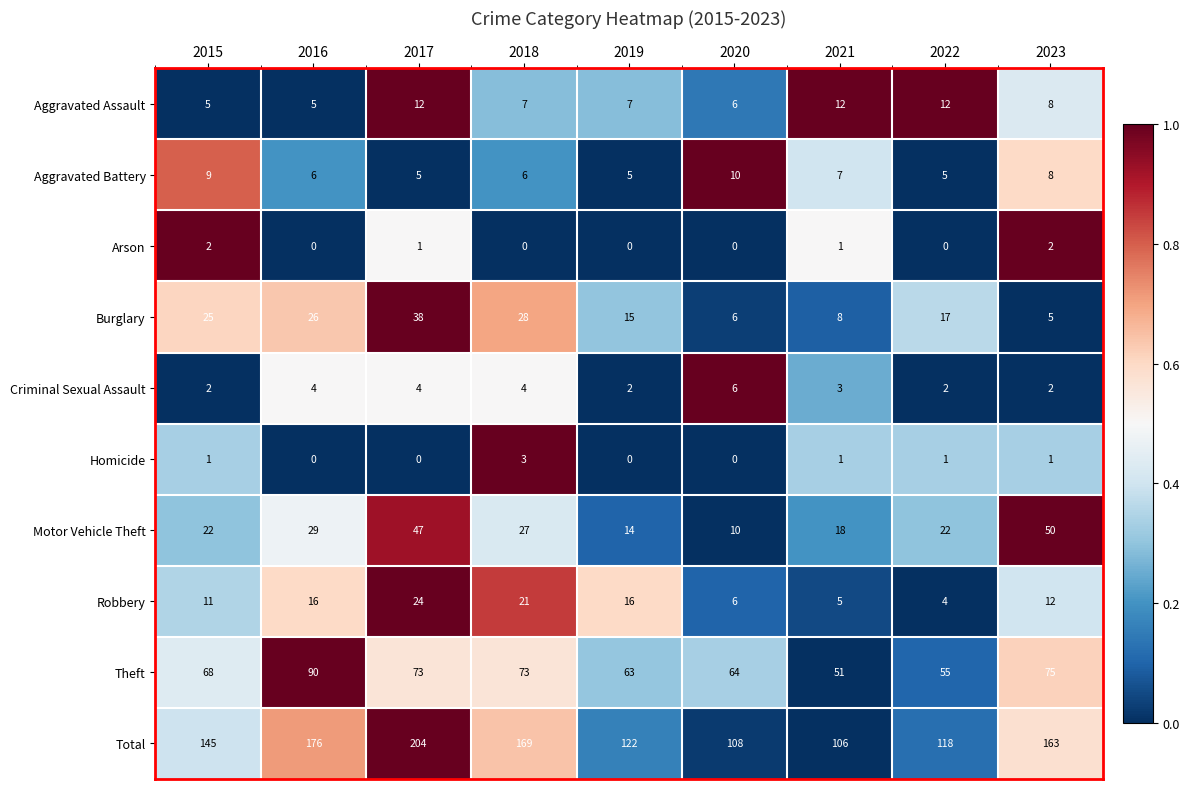

What is the greatest value displayed?

204